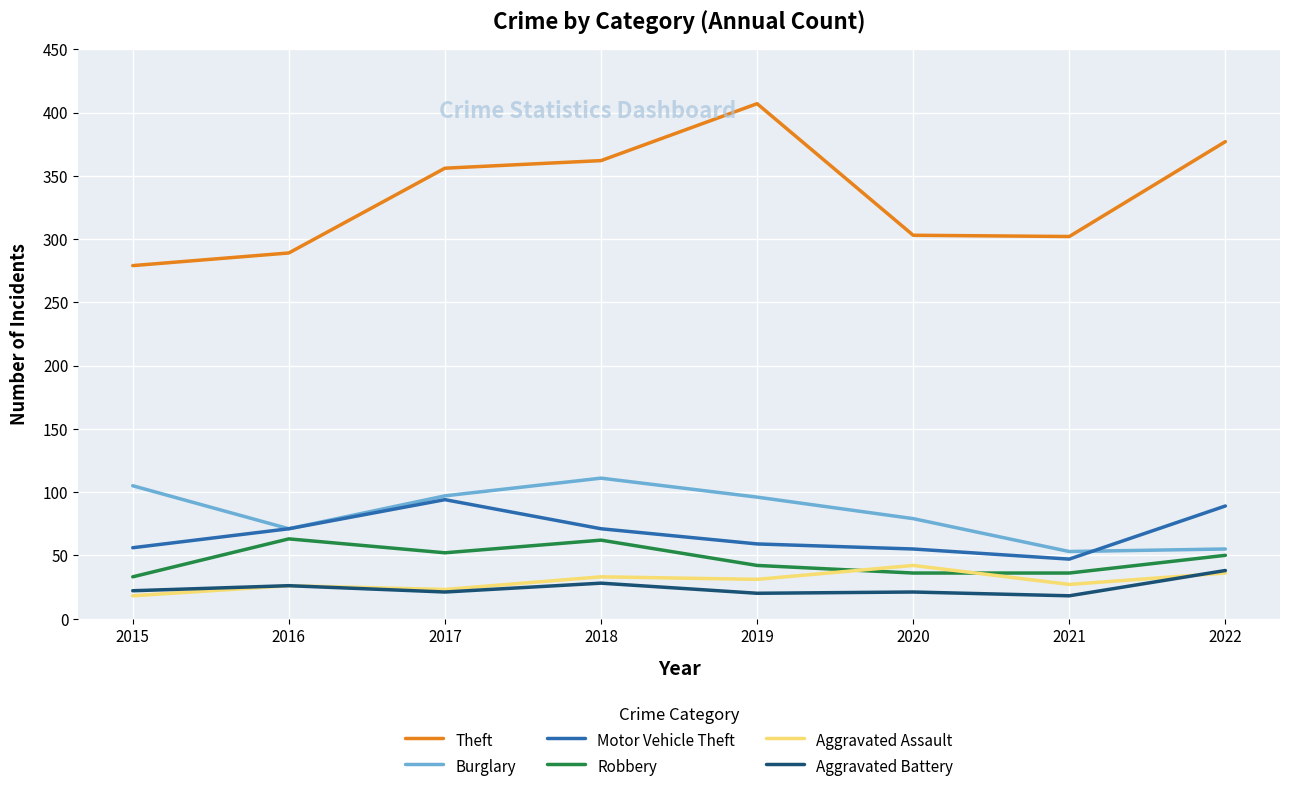

What is the total value across all series at 2019?

655